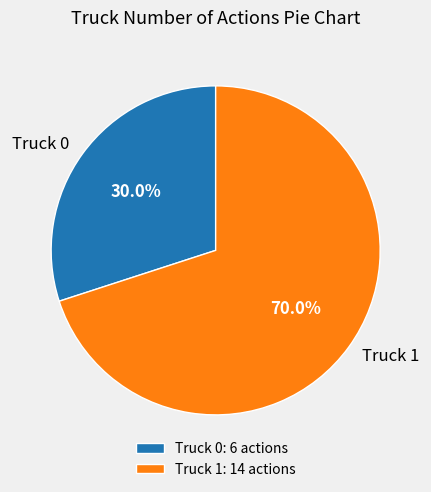

How many slices are in this pie chart?

2